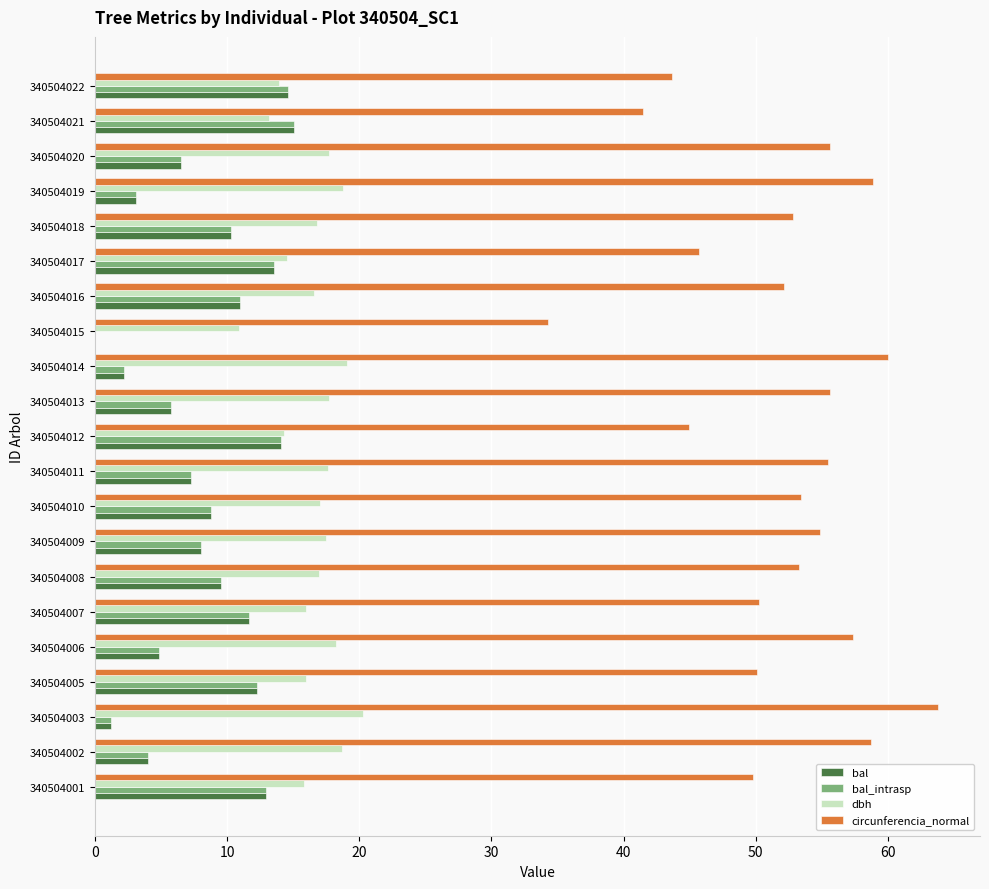

What is the sum of all bal_intrasp values?

176.8